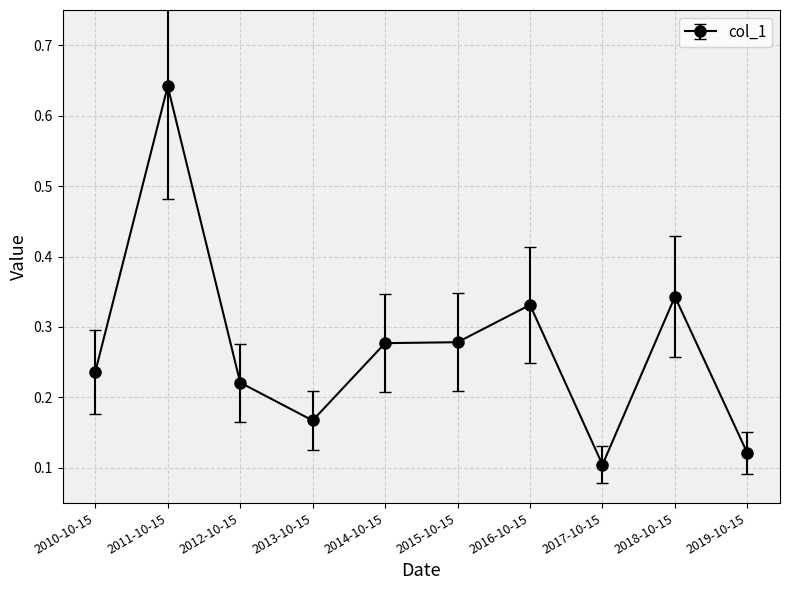

Is it true that the value at 2018-10-15 is 0.6?

False